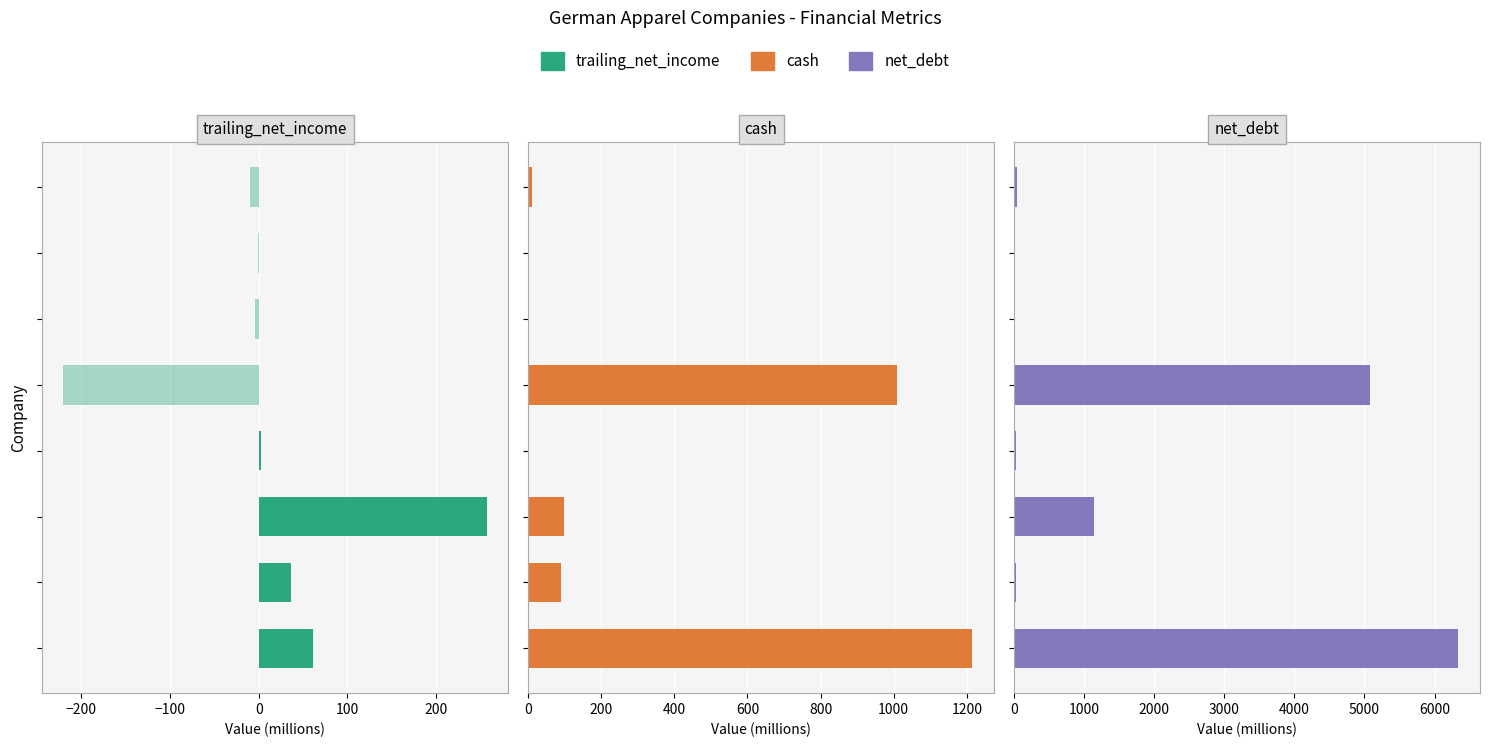

How many groups of bars are there?

8